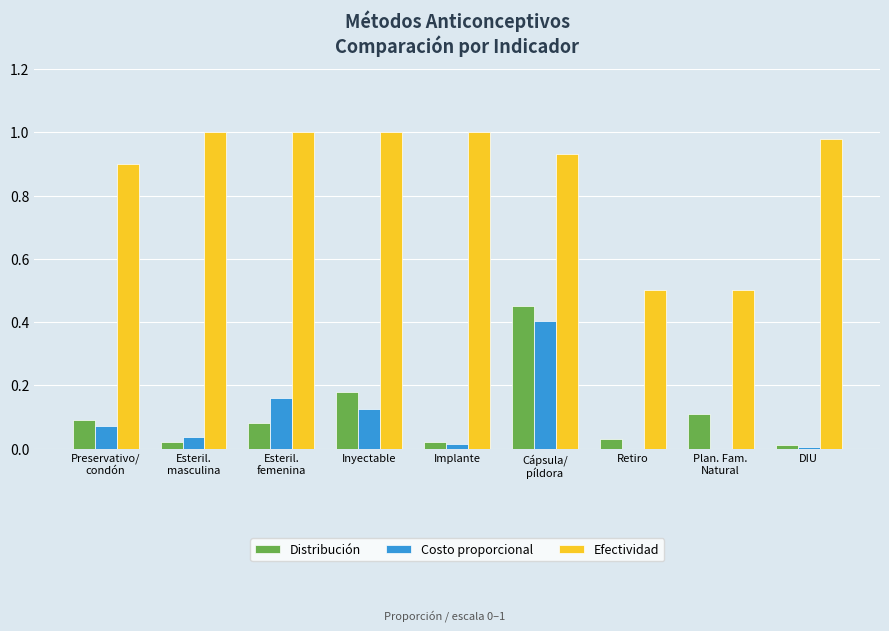

Which series has the largest total across all categories?

Efectividad